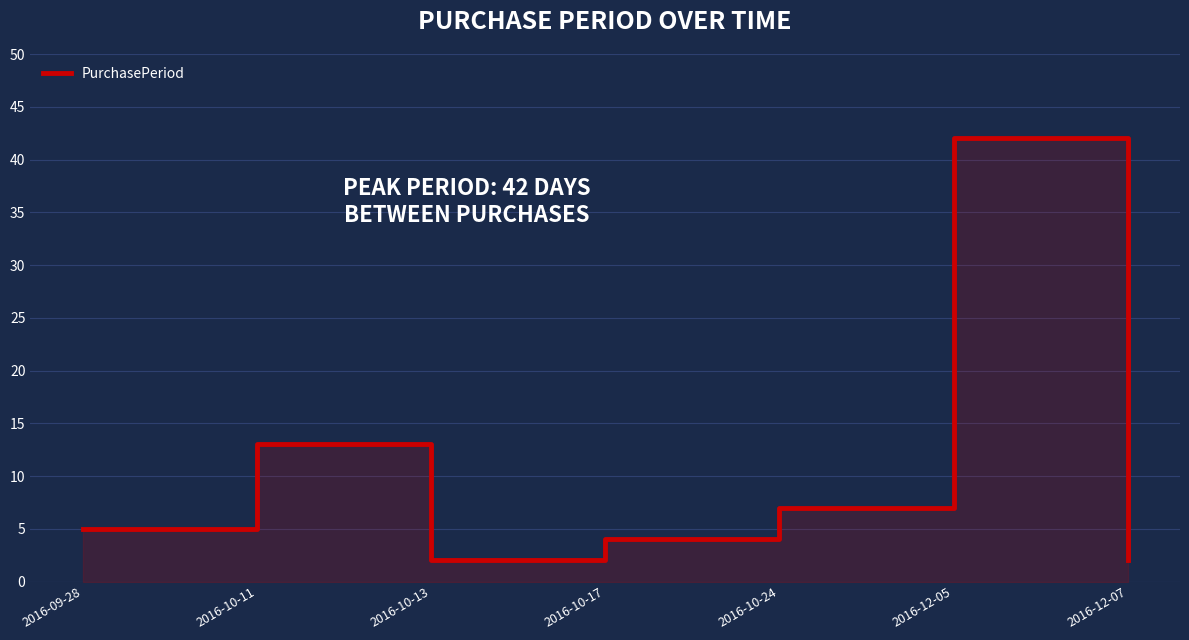

Reading left to right, transcribe all the data shown in this chart.

5	13	2	4	7	42	2